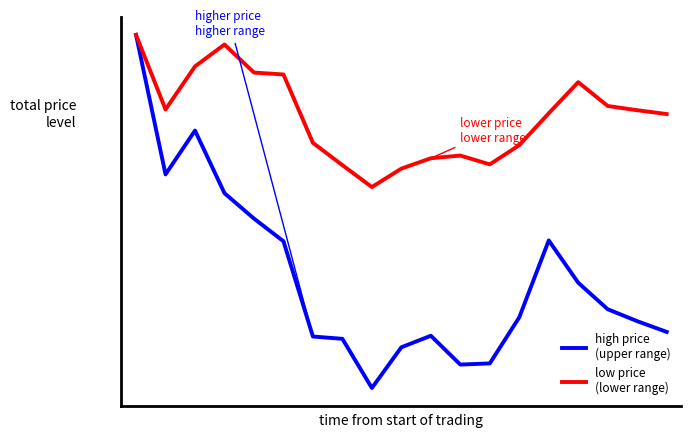

Which label corresponds to the smallest value in the chart?

8